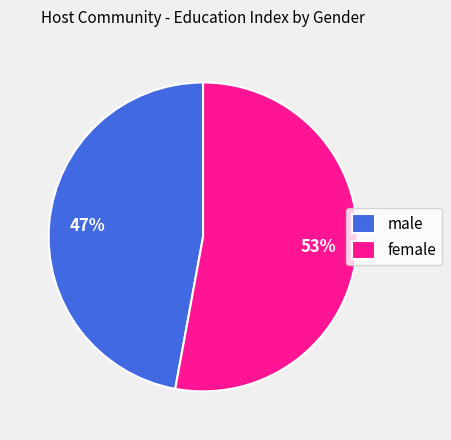

True or false: female accounts for 53% of the total.

True